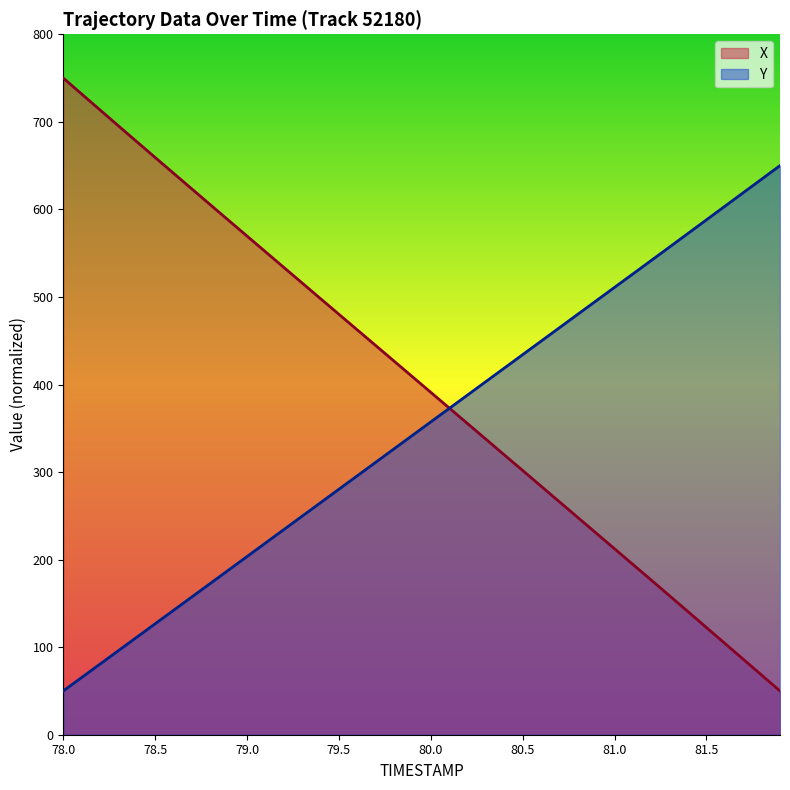

How many data points in TIMESTAMP are less than 357?

20